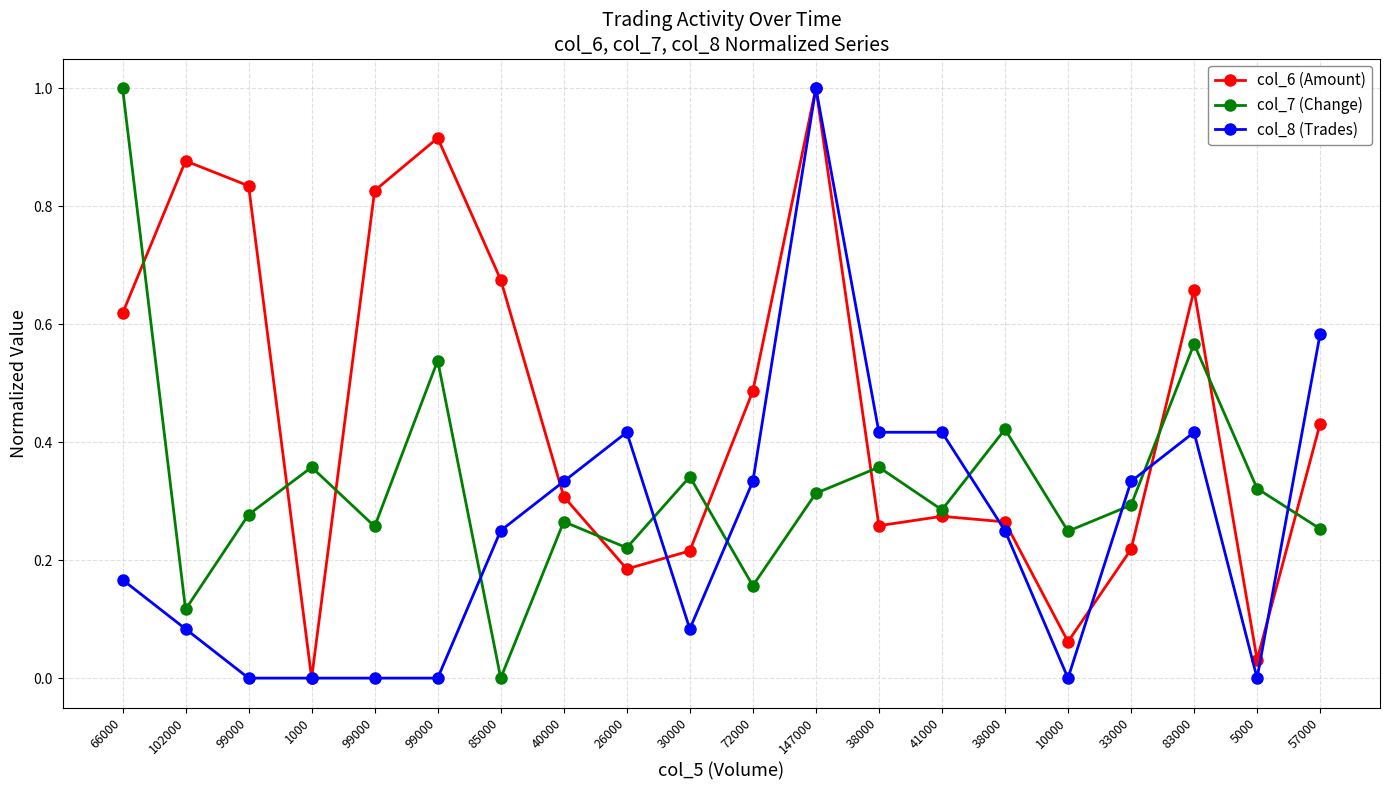

Which series changed the most between 1000 and 99000?

col_6 (Amount)